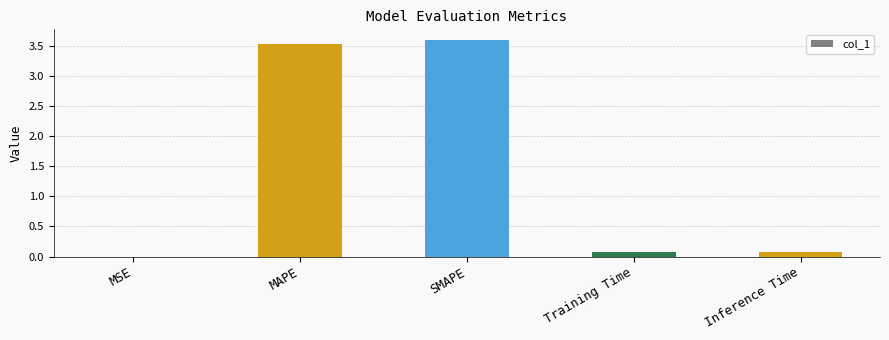

Read the value at SMAPE.

3.6